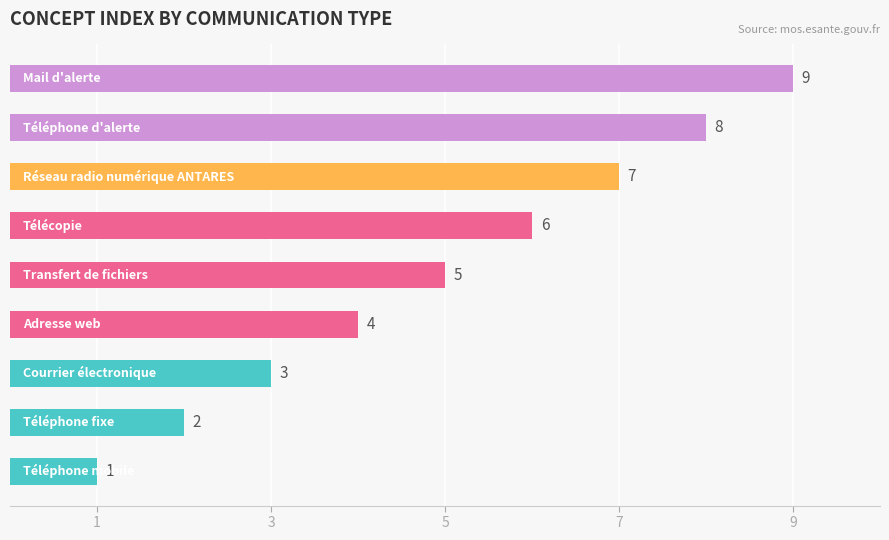

What is the difference between the second highest and second lowest values?

6